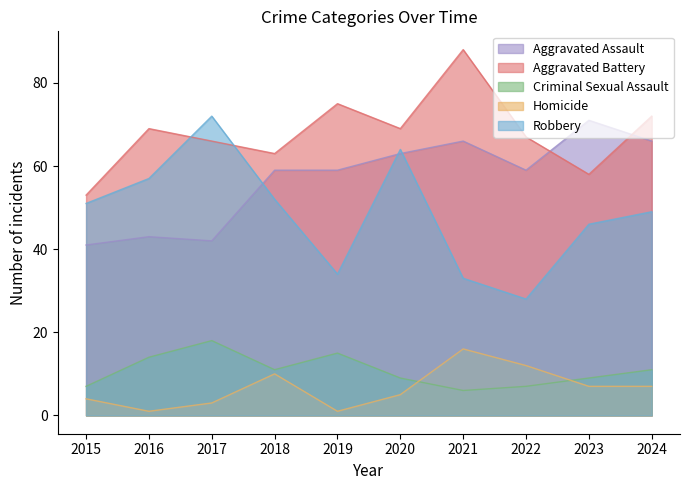

True or false: Homicide and Aggravated Battery cross at least once.

False